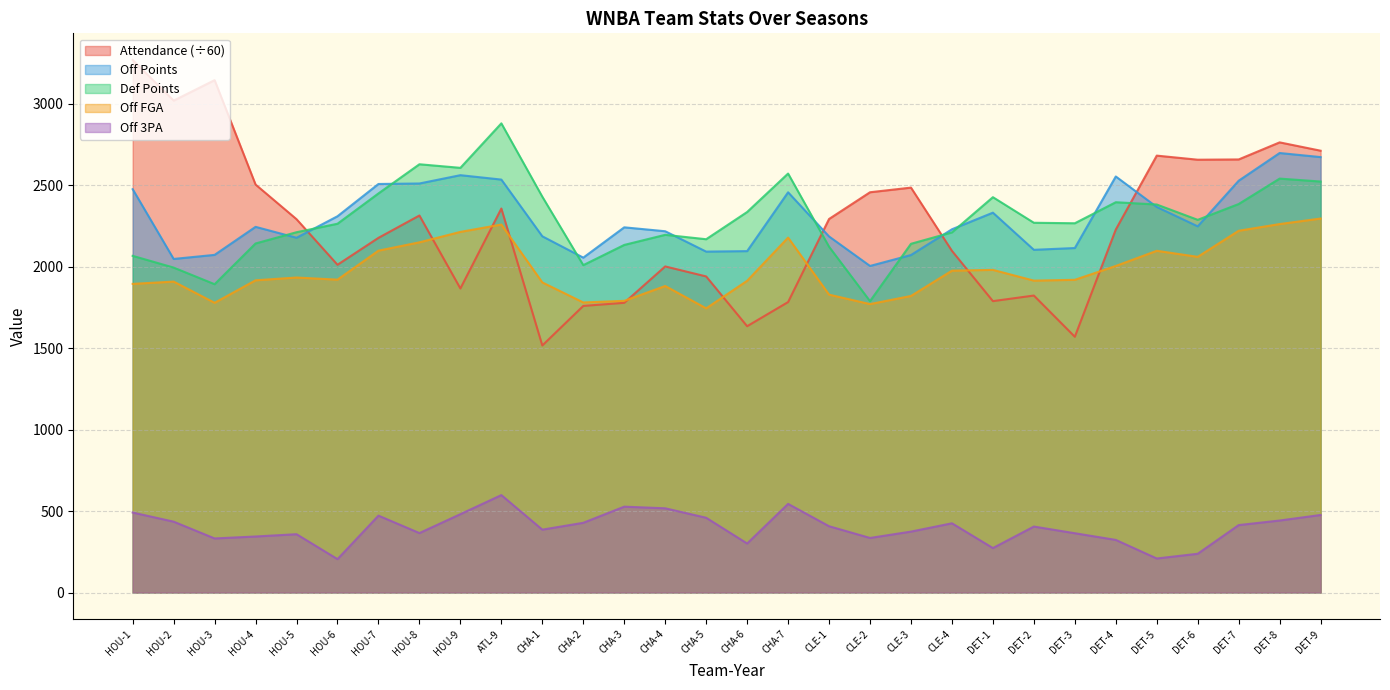

What position from the right is DET-2?

8